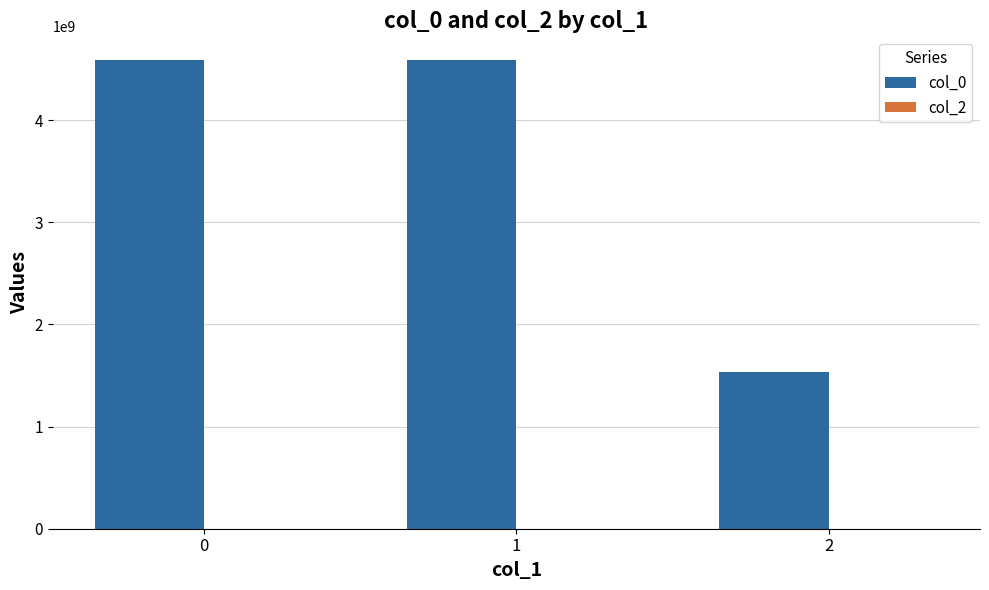

Approximately how many times larger is the value at 0 compared to 1?

1.0